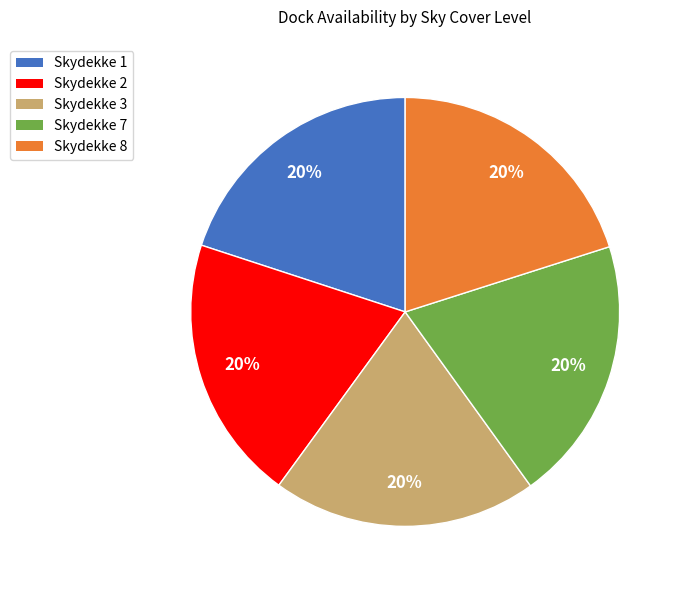

To the nearest percent, what is the combined percentage of Skydekke 8 and Skydekke 7?

40%